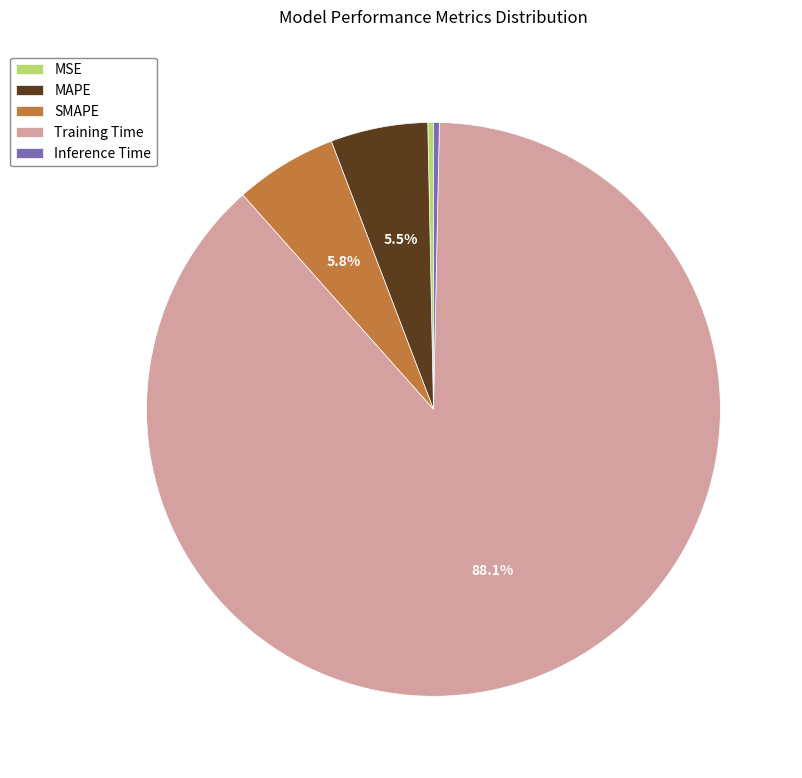

Which slice is the largest?

Training Time